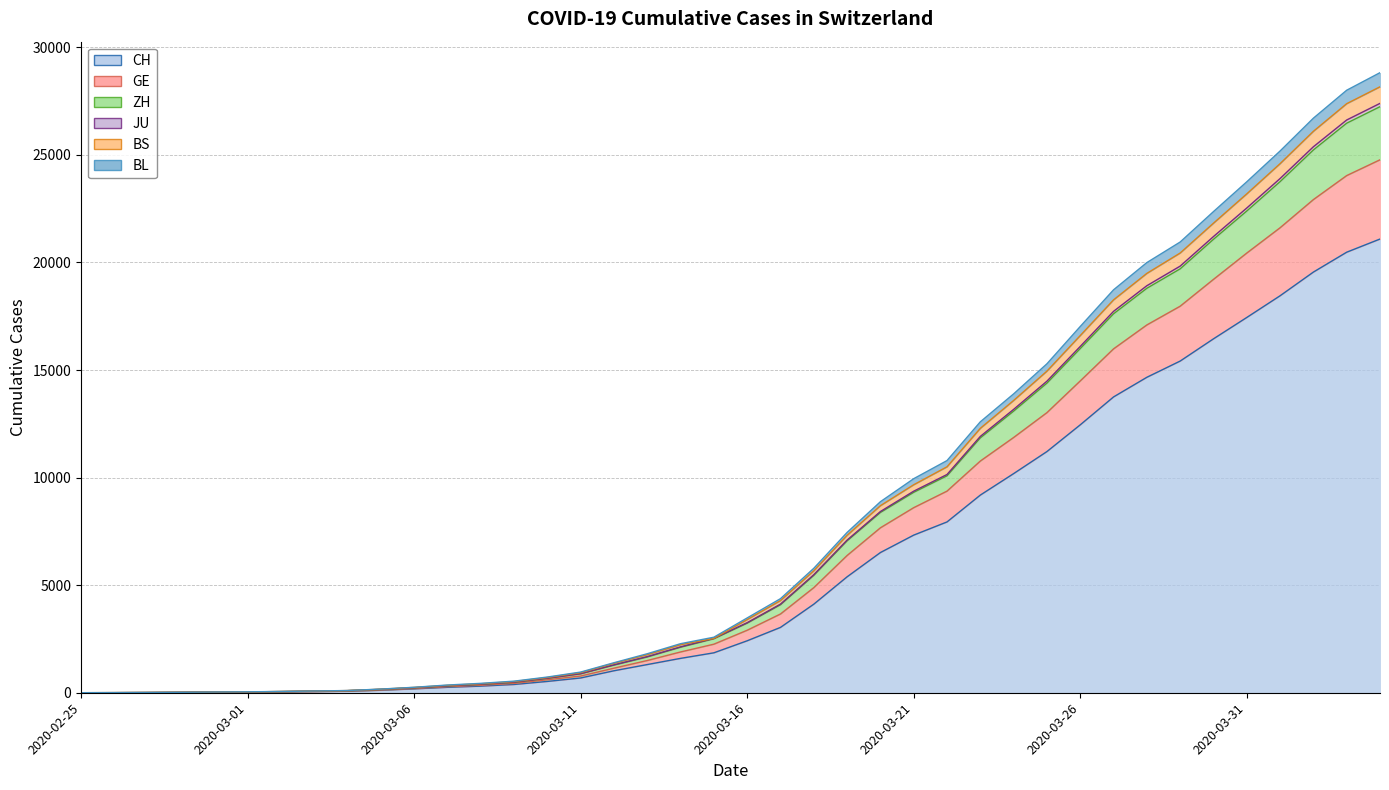

What is the label of the 27th point from the right?

2020-03-09